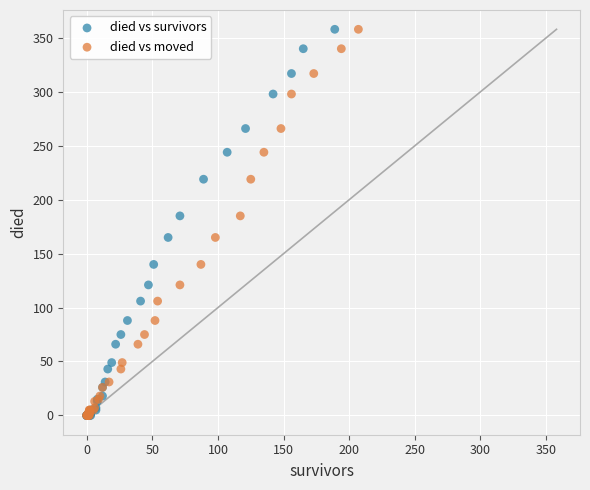

What are all the series names shown in the legend?

died vs survivors, died vs moved